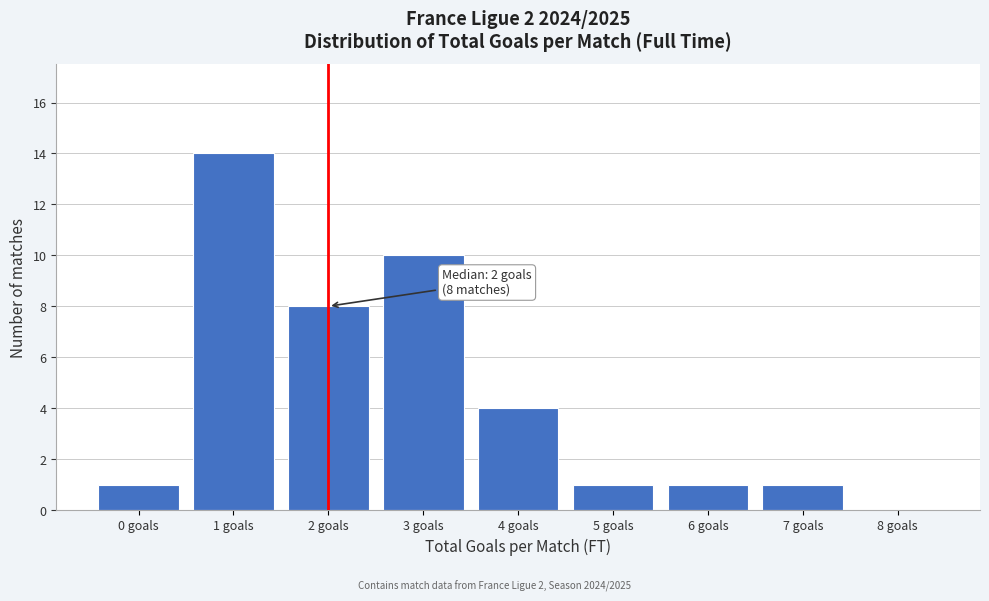

Over which range of the x-axis is the bar tallest?

0.5 to 1.5